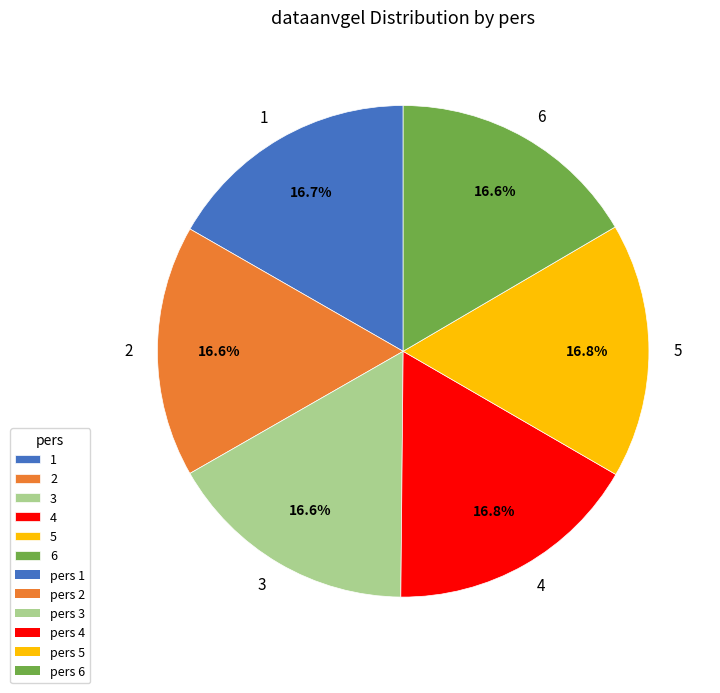

Is it true that 4 is 5% of the pie?

False